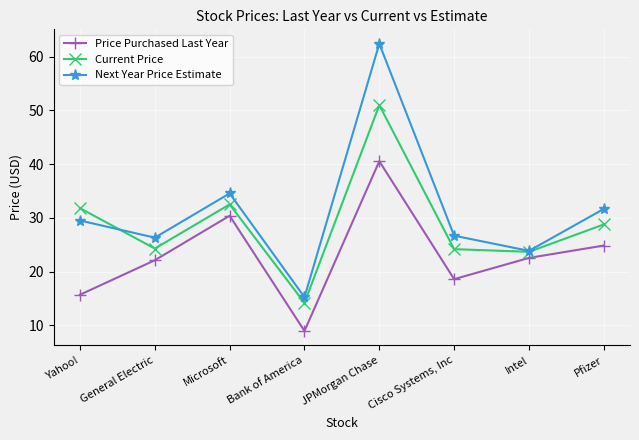

What is the maximum value shown in the chart?

62.4